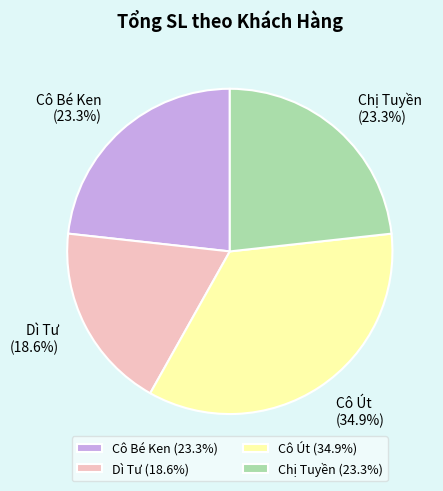

What portion of the pie excludes Cô Út (34.9%)?

65.1%